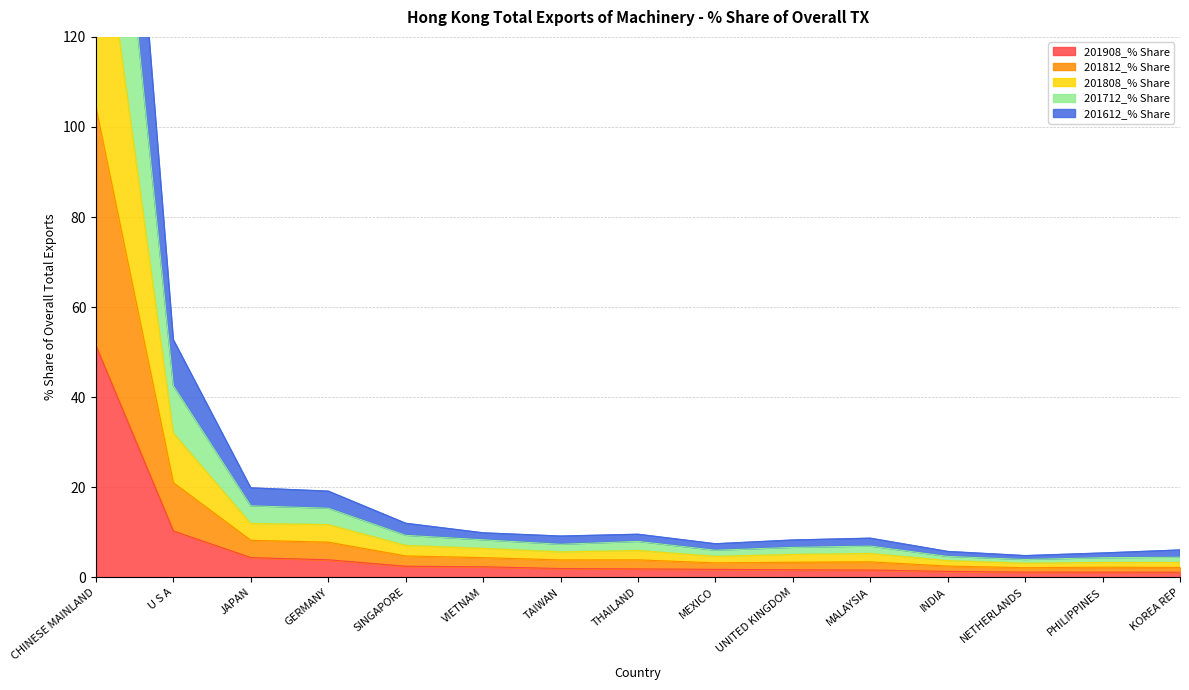

Is it true that 201908_% Share equals 3.9 at GERMANY?

True